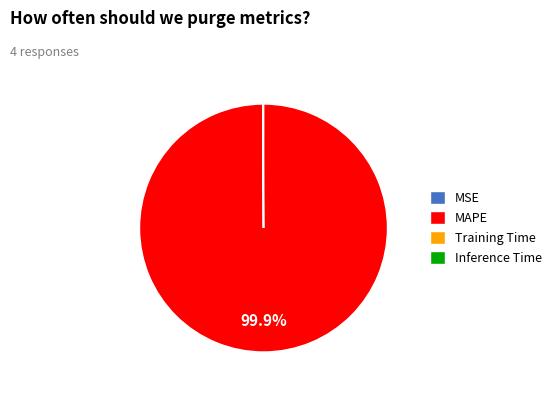

What percentage is NOT represented by MAPE?

0.1%